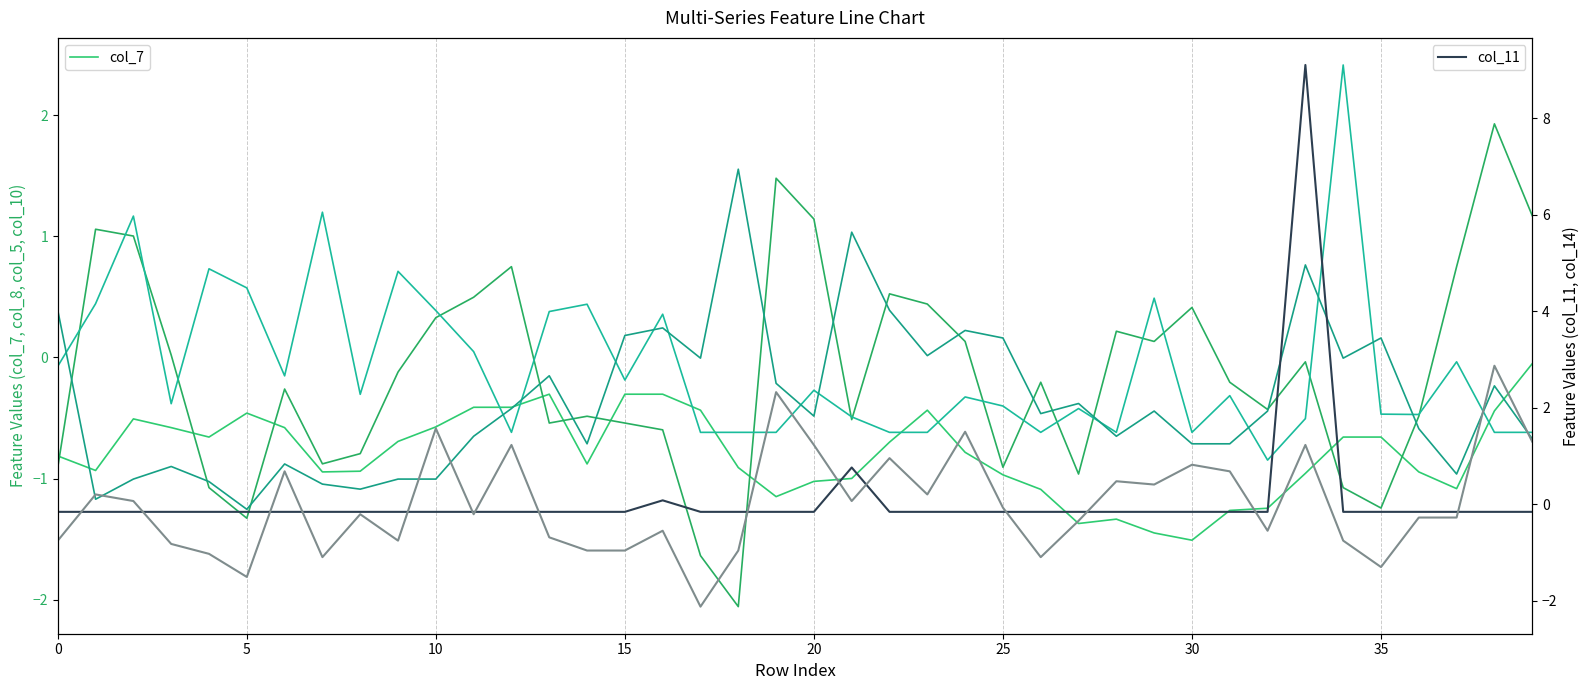

What is the greatest value displayed?

9.1